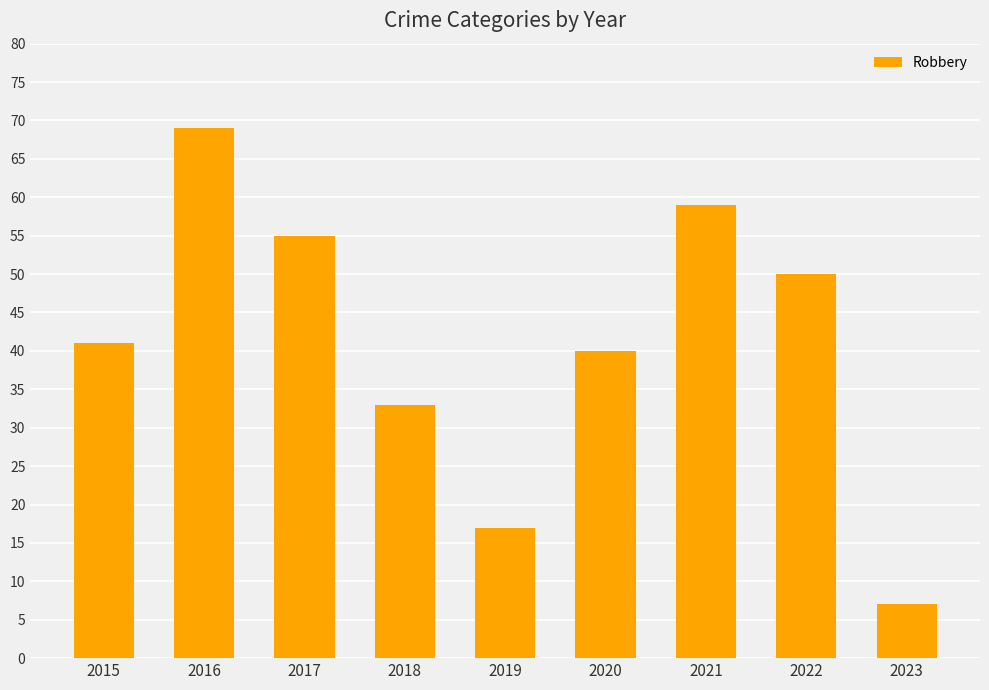

Reading right to left, extract all data points from this chart.

2023=7	2022=50	2021=59	2020=40	2019=17	2018=33	2017=55	2016=69	2015=41